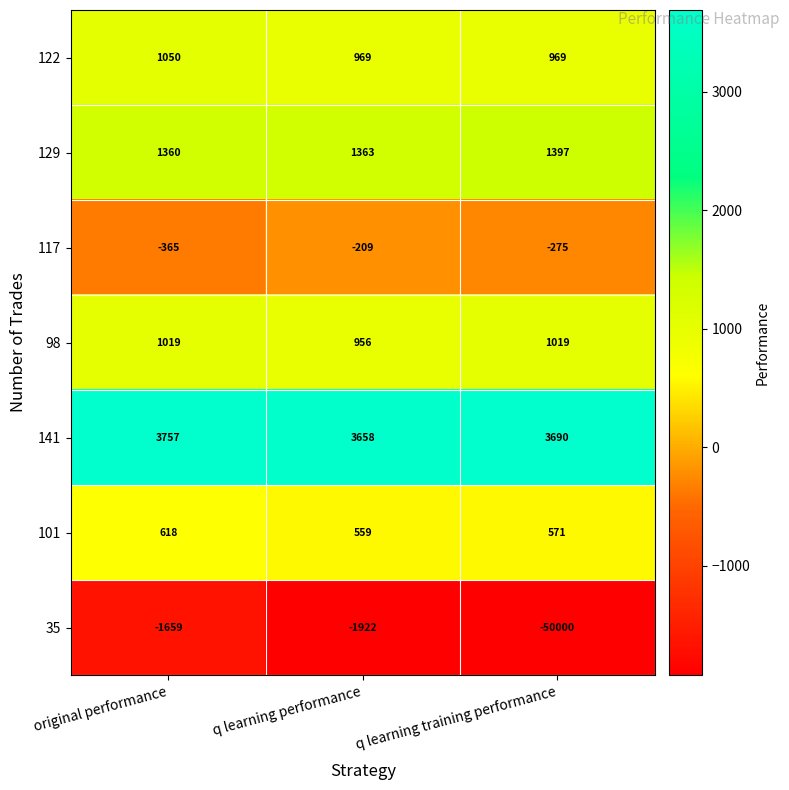

What is the total value across all series at original performance?

5780